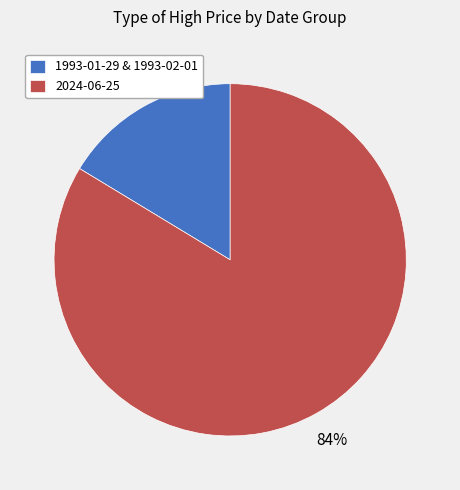

To the nearest percent, what portion does 2024-06-25 represent?

84%